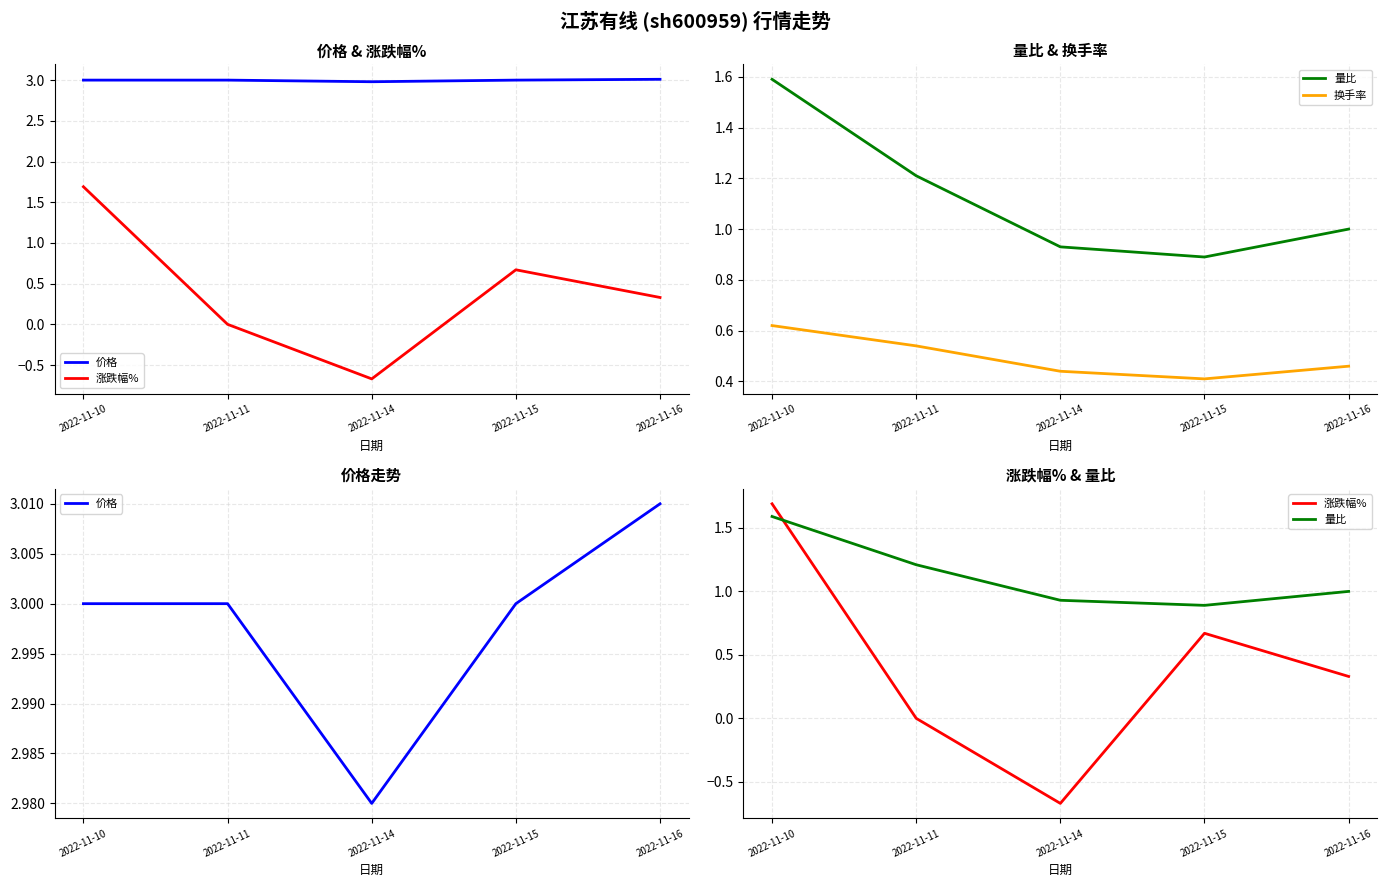

What is the sum of the 量比 values at 2022-11-16 and 2022-11-11?

2.2